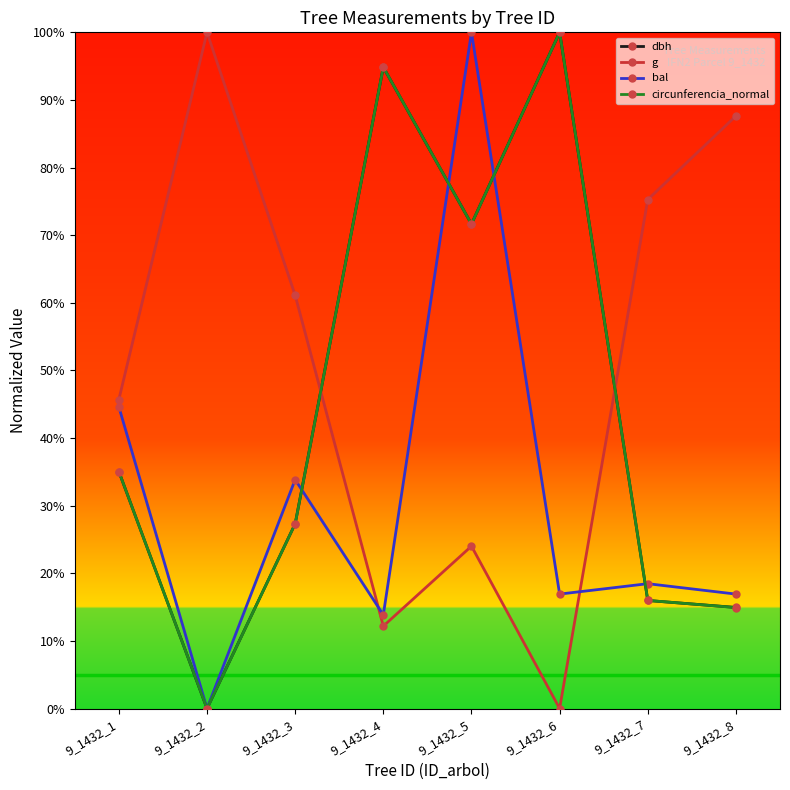

What is the difference between the maximum and minimum values in the g series?

100.0